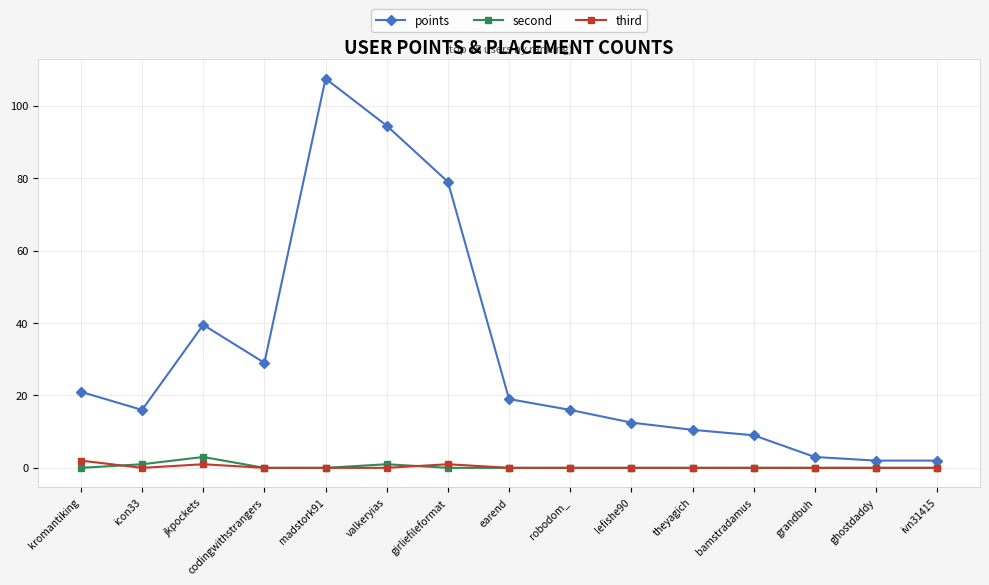

True or false: points has more than 0 interior local peaks.

True